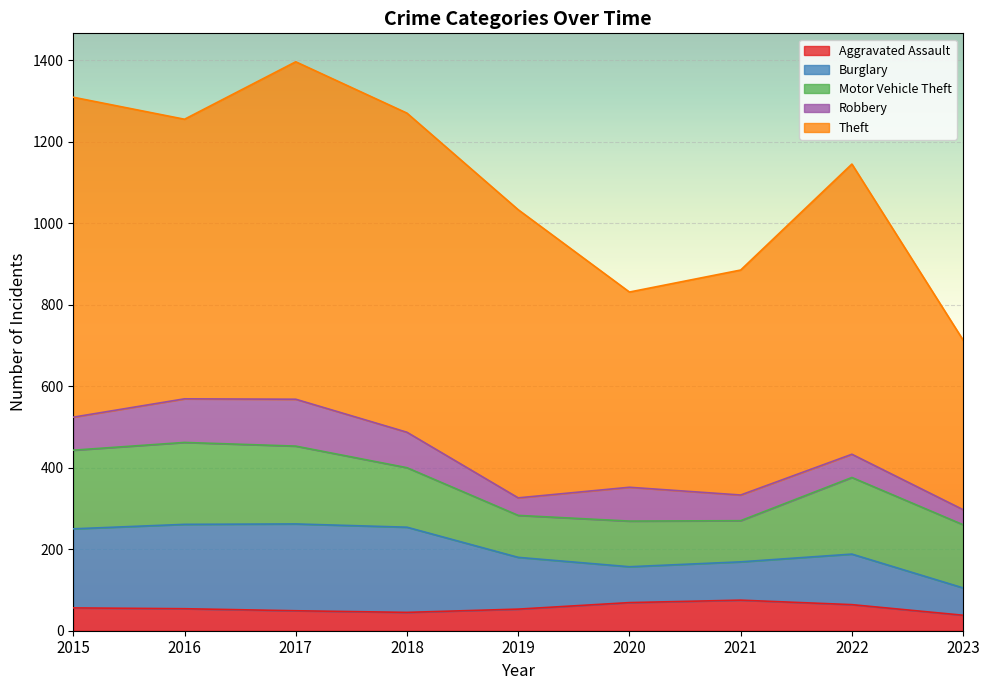

How many interior local peaks does the Aggravated Assault series have?

1